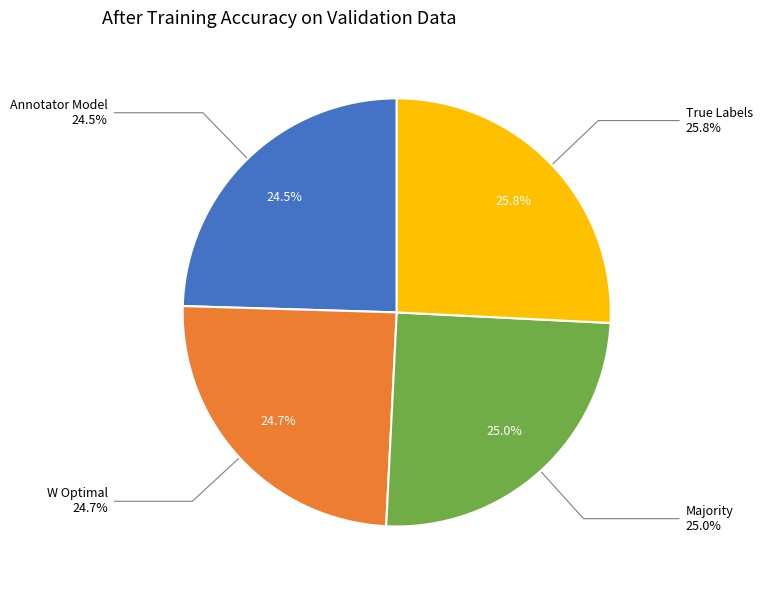

To the nearest percent, what percentage of the pie is Annotator Model?

25%